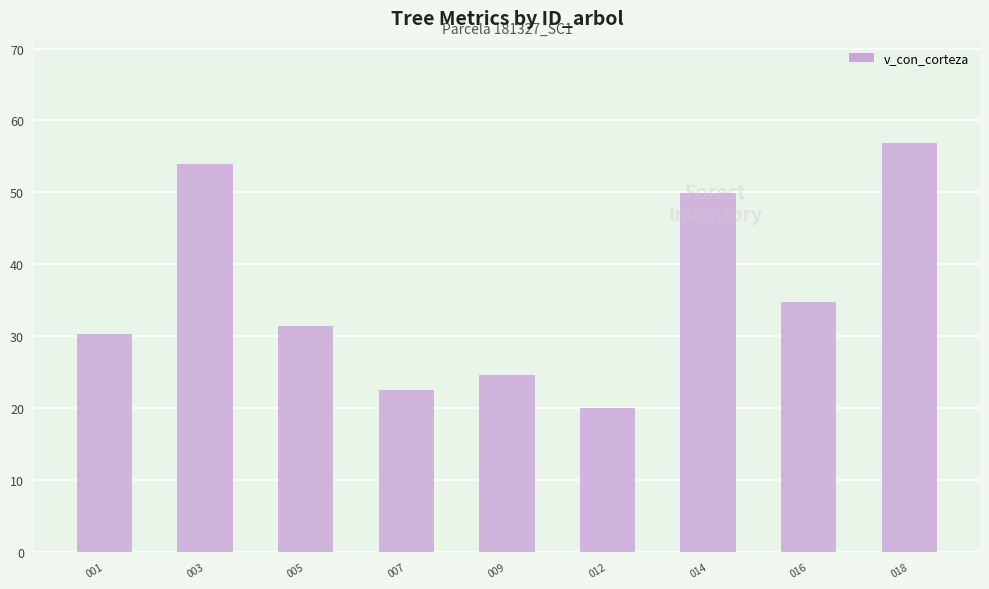

What is the minimum value shown in the chart?

20.0